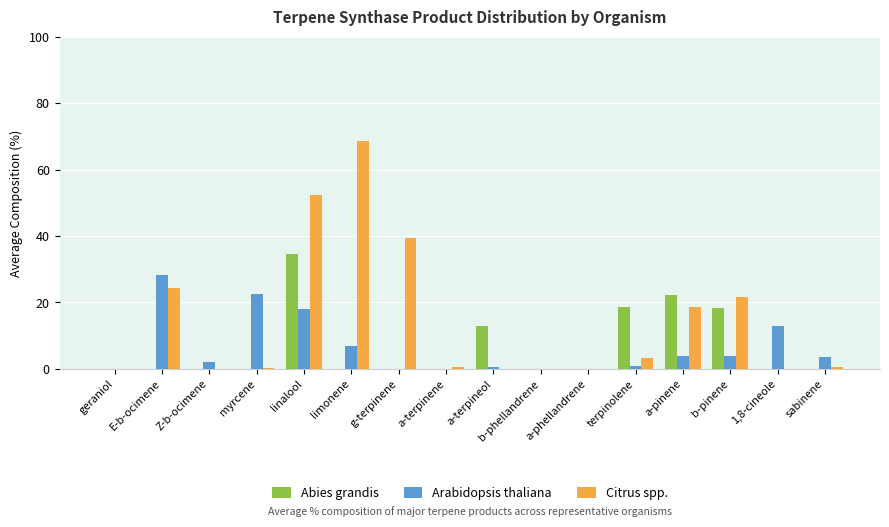

Is the value of Arabidopsis thaliana at b-pinene greater than the value of Abies grandis at limonene?

Yes